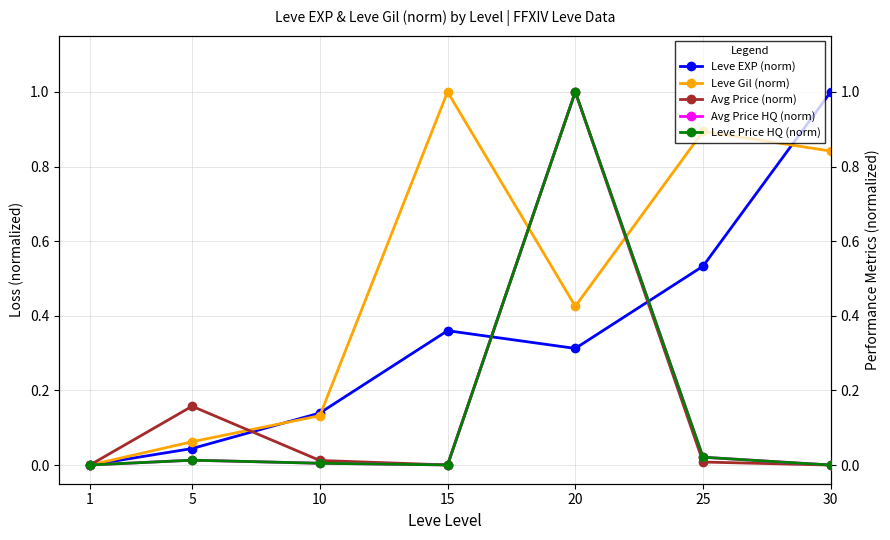

What is the total value across all series at 20?

3.7